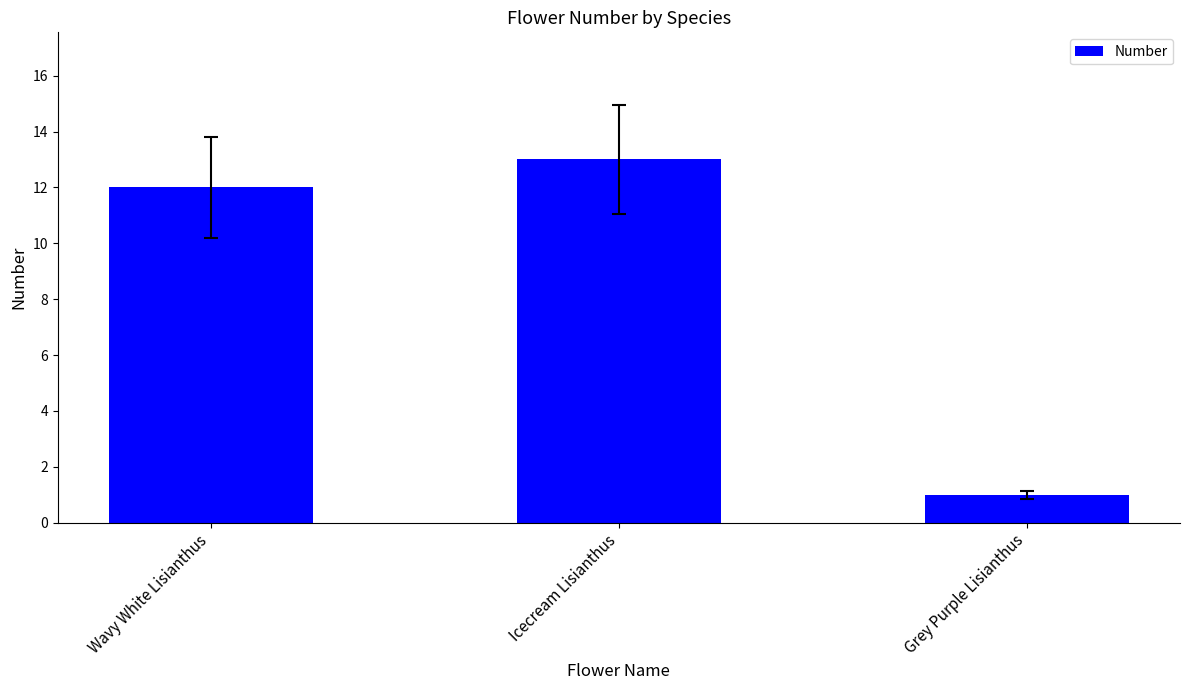

Are the bars horizontal?

No